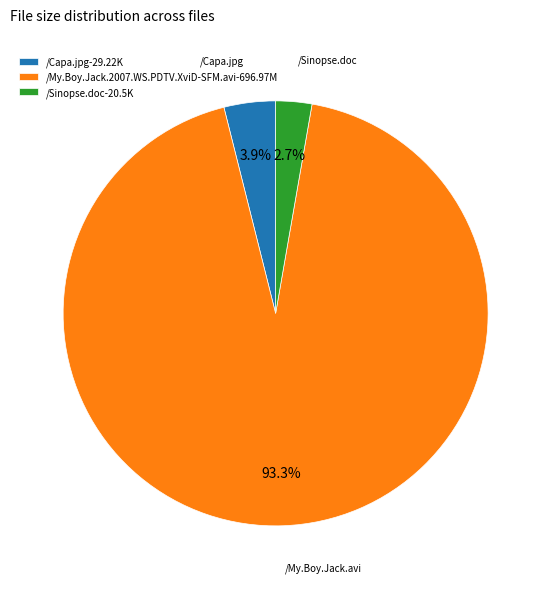

How many segments does this pie chart have?

3